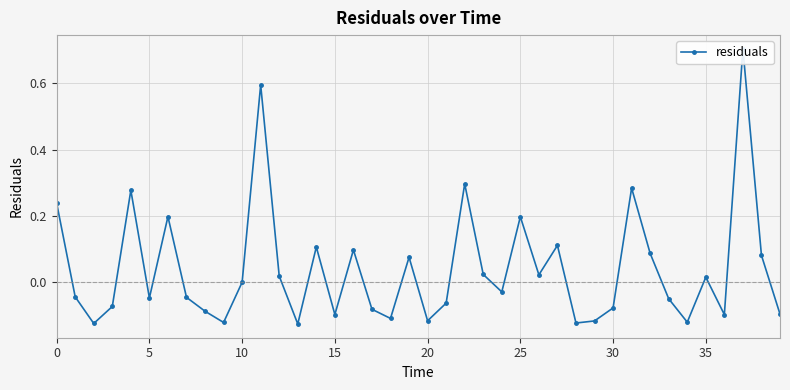

How many lines are shown in the chart?

1